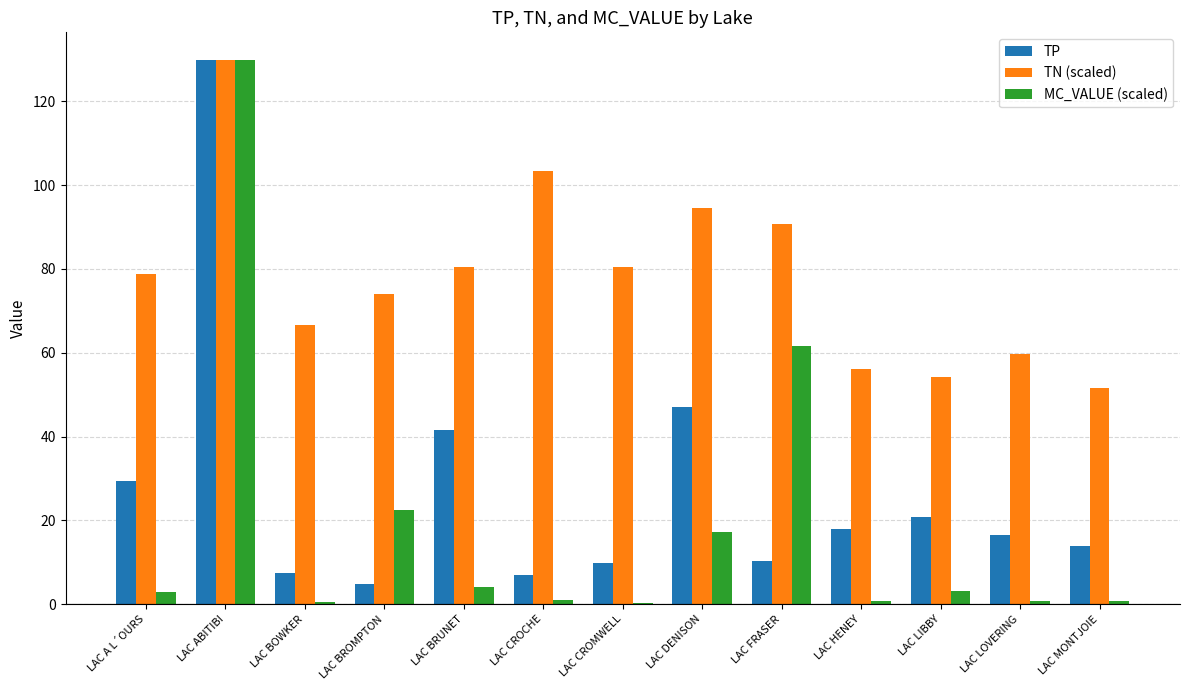

What is the spread (max minus min) of values at LAC DENISON?

77.3